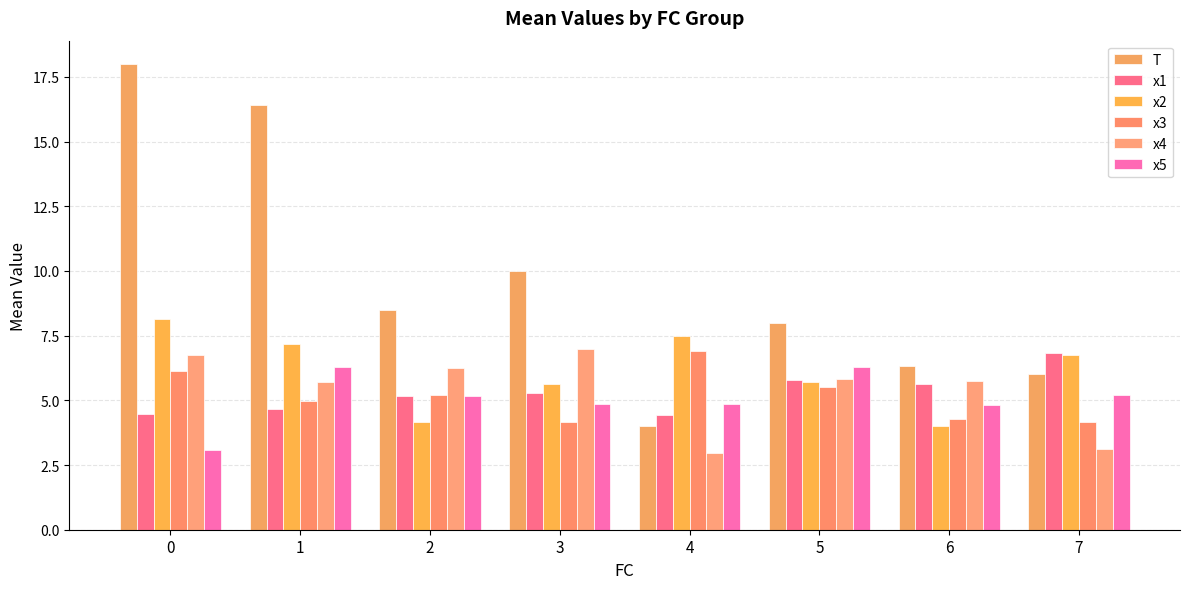

How many categories are shown in the chart?

8